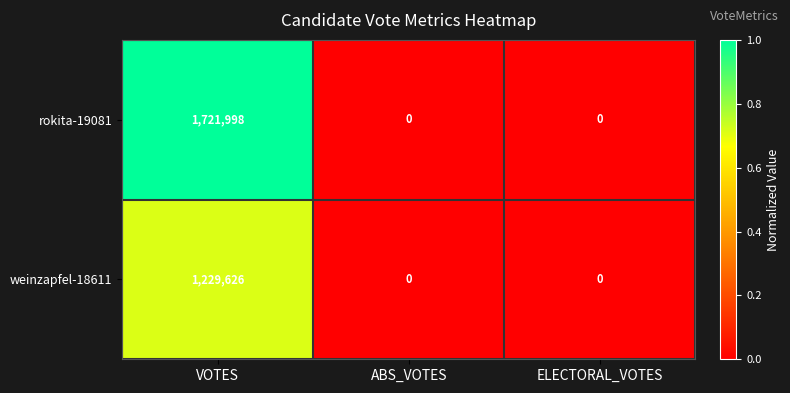

The value of rokita-19081 at ABS_VOTES is 837957. True or false?

False